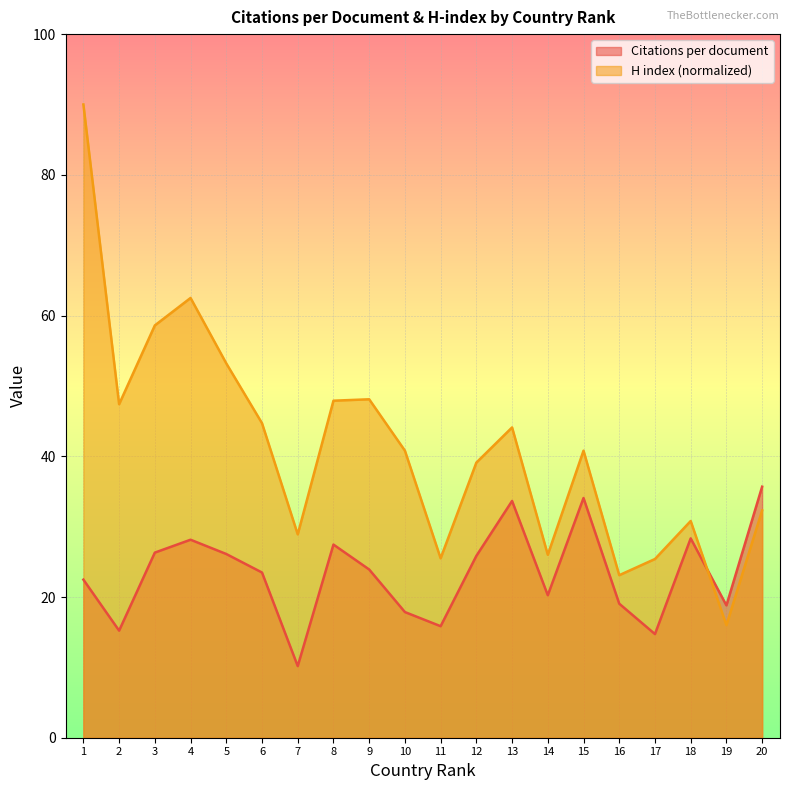

Between which two adjacent categories do H index (normalized) and Citations per document first intersect?

18 and 19